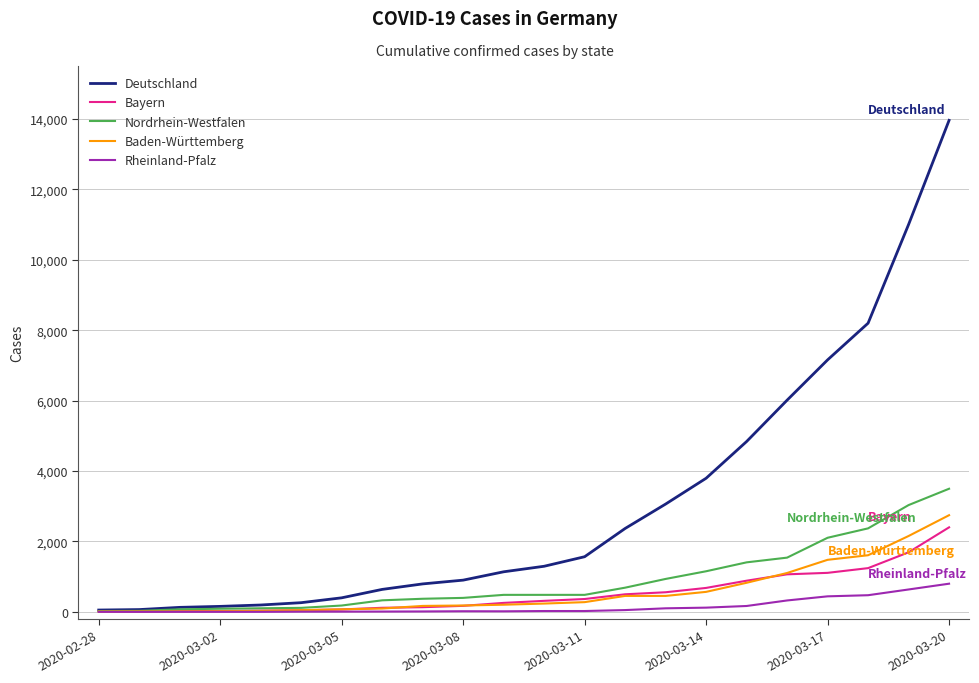

What are all the series names shown in the legend?

Deutschland, Bayern, Nordrhein-Westfalen, Baden-Württemberg, Rheinland-Pfalz